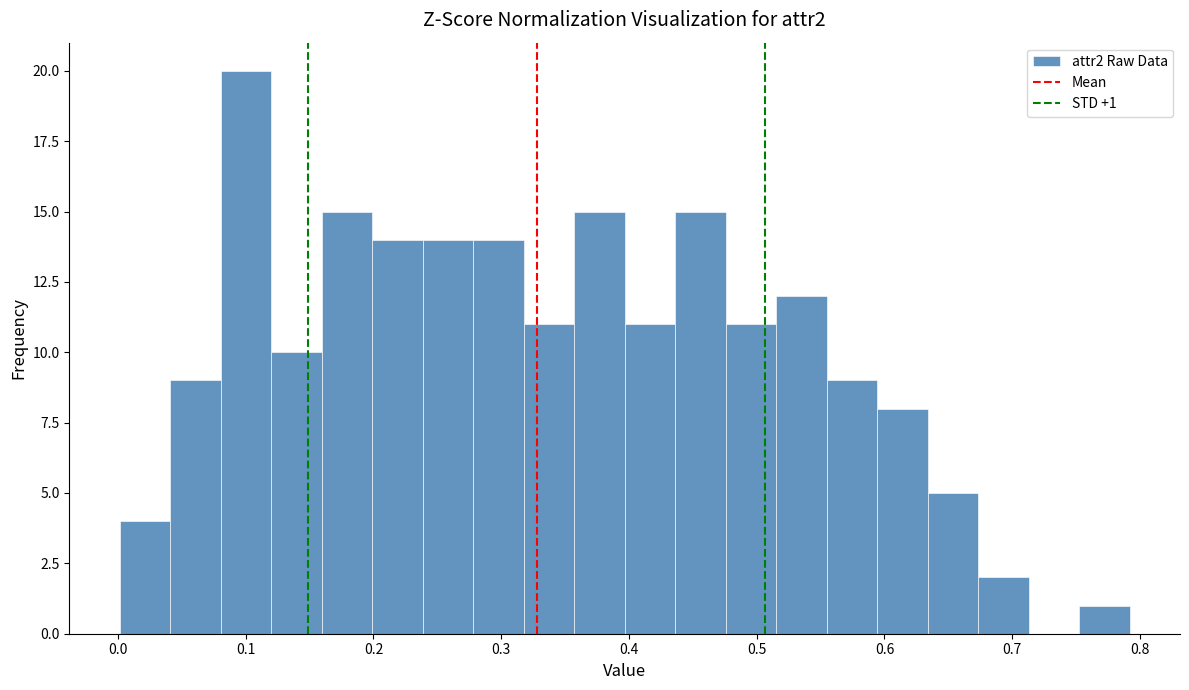

Around what value on the x-axis is the tallest bar? Give the approximate position of its centre, as read against the axis.

0.10